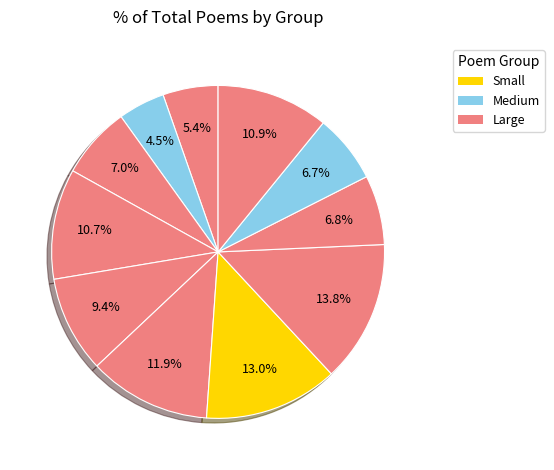

Is there any slice that represents more than half of the pie?

No